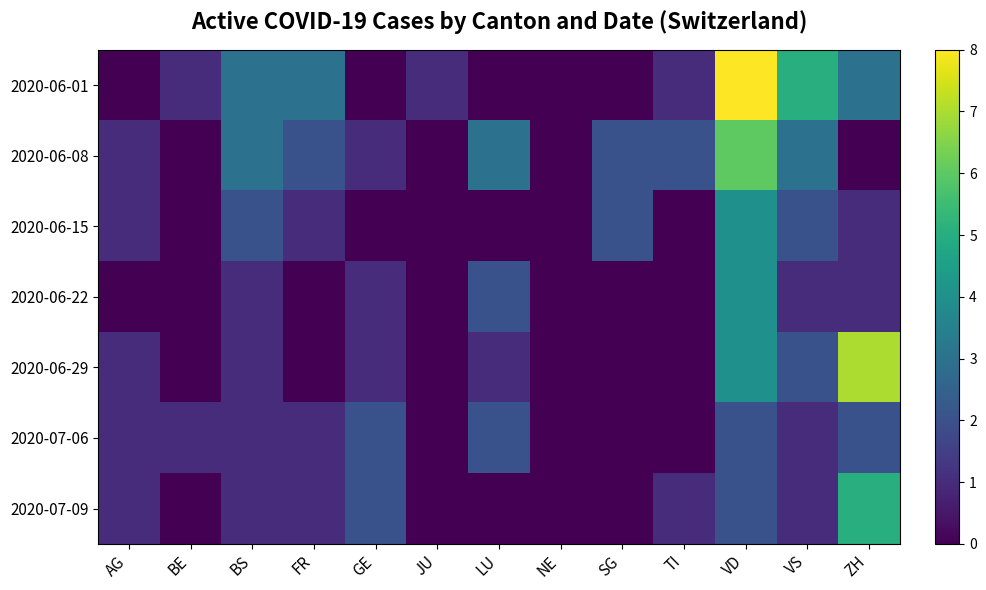

Which series has the widest spread of values?

2020-06-01